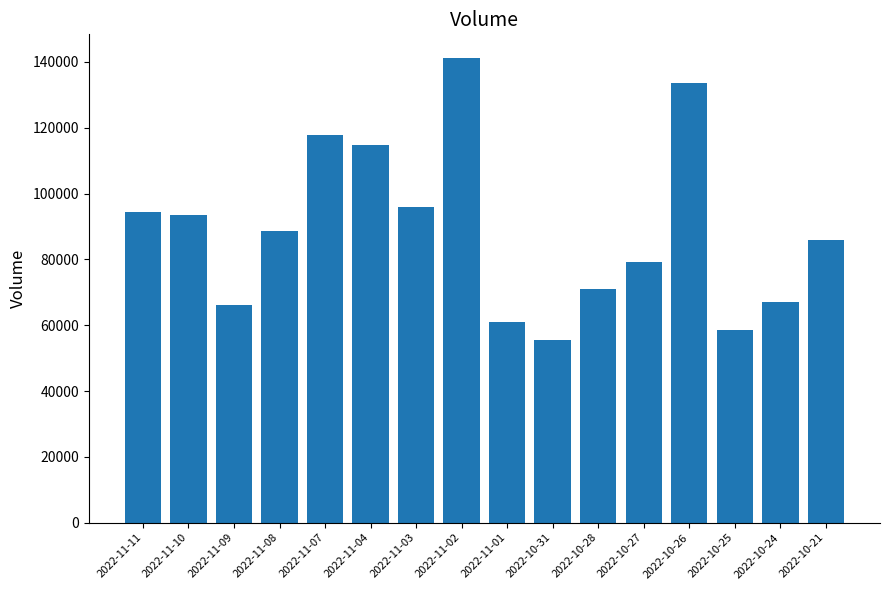

At which category does the chart reach its minimum across all series?

2022-10-31